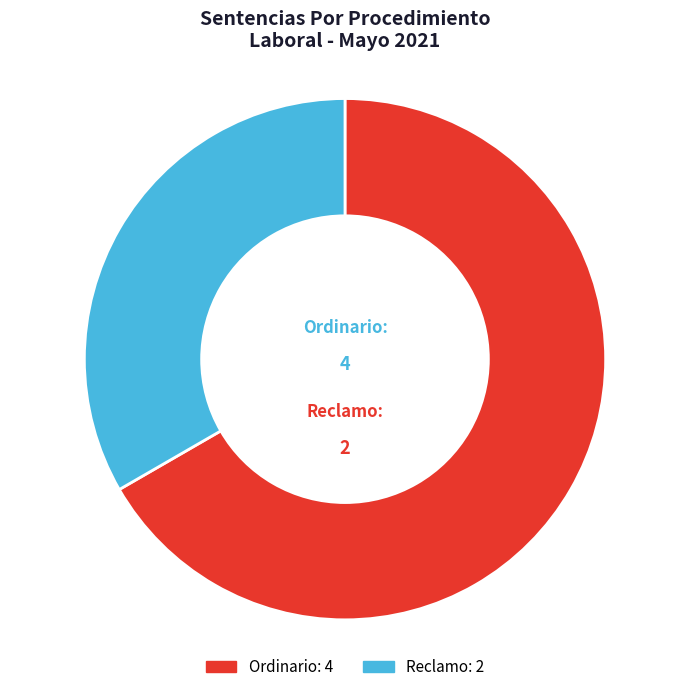

Which category has the smallest portion of the pie?

Reclamo